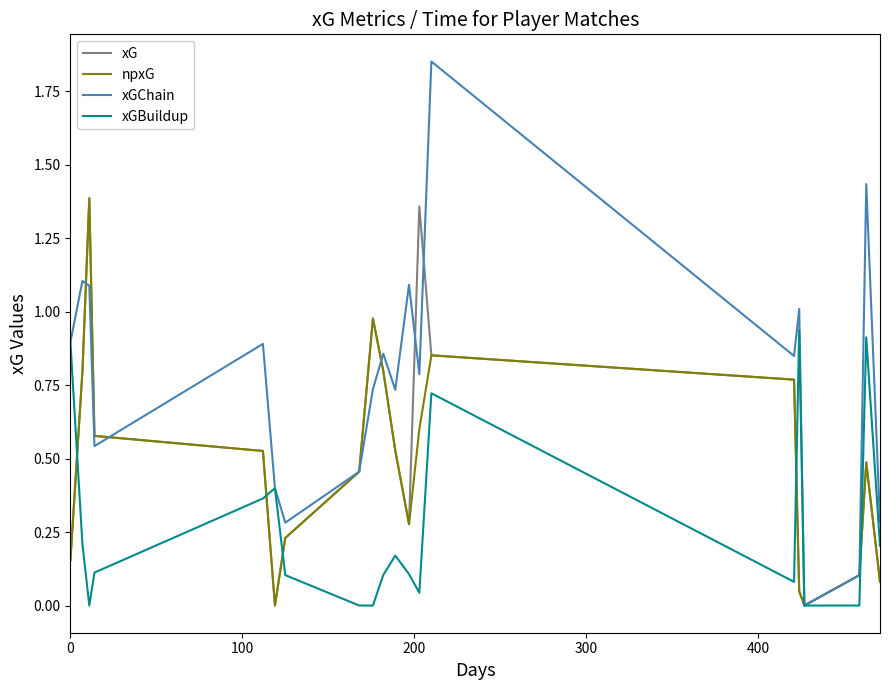

Does the chart display data point markers on the line(s)?

No